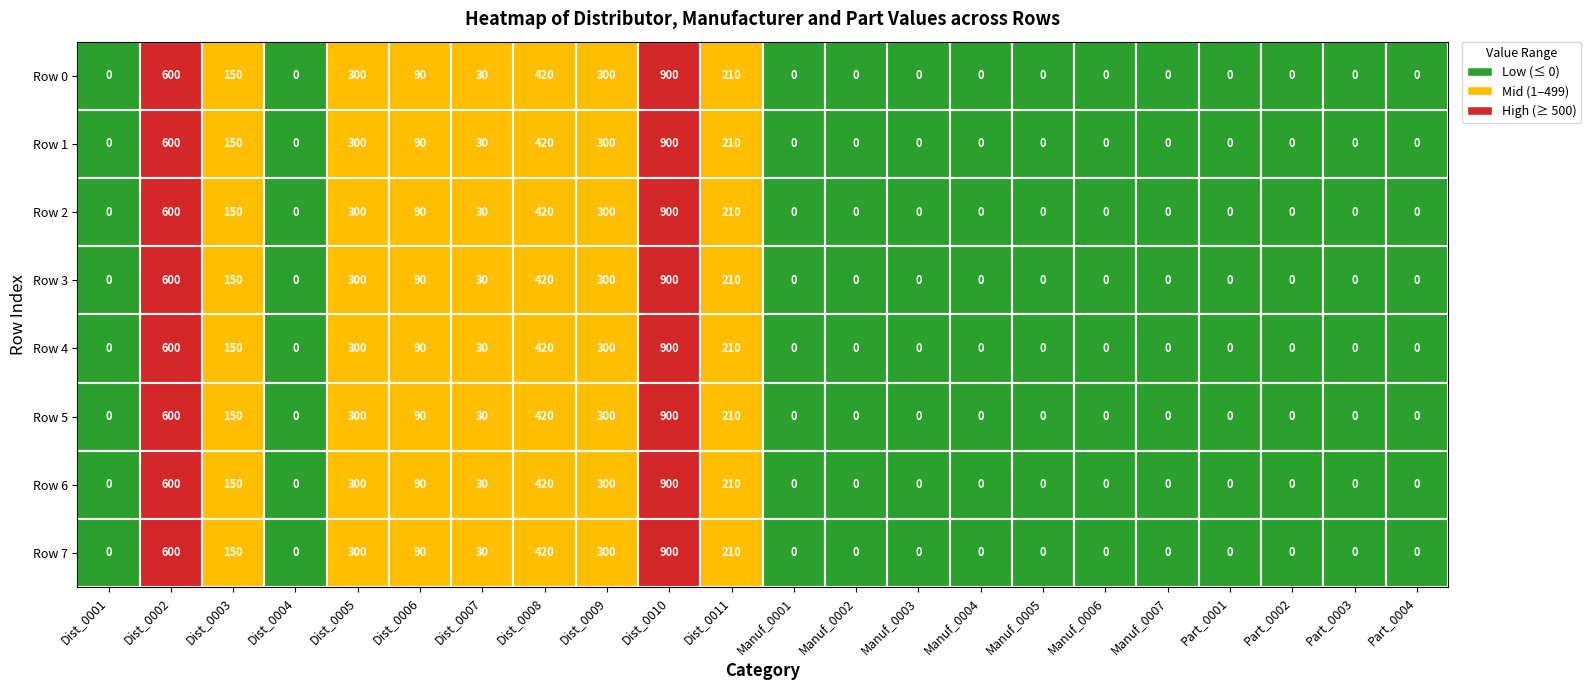

Reading right to left, extract all data points from this chart.

Dist_0001: 7=0	6=0	5=0	4=0	3=0	2=0	1=0	0=0
Dist_0002: 7=600	6=600	5=600	4=600	3=600	2=600	1=600	0=600
Dist_0003: 7=150	6=150	5=150	4=150	3=150	2=150	1=150	0=150
Dist_0004: 7=0	6=0	5=0	4=0	3=0	2=0	1=0	0=0
Dist_0005: 7=300	6=300	5=300	4=300	3=300	2=300	1=300	0=300
Dist_0006: 7=90	6=90	5=90	4=90	3=90	2=90	1=90	0=90
Dist_0007: 7=30	6=30	5=30	4=30	3=30	2=30	1=30	0=30
Dist_0008: 7=420	6=420	5=420	4=420	3=420	2=420	1=420	0=420
Dist_0009: 7=300	6=300	5=300	4=300	3=300	2=300	1=300	0=300
Dist_0010: 7=900	6=900	5=900	4=900	3=900	2=900	1=900	0=900
Dist_0011: 7=210	6=210	5=210	4=210	3=210	2=210	1=210	0=210
Manuf_0001: 7=0	6=0	5=0	4=0	3=0	2=0	1=0	0=0
Manuf_0002: 7=0	6=0	5=0	4=0	3=0	2=0	1=0	0=0
Manuf_0003: 7=0	6=0	5=0	4=0	3=0	2=0	1=0	0=0
Manuf_0004: 7=0	6=0	5=0	4=0	3=0	2=0	1=0	0=0
Manuf_0005: 7=0	6=0	5=0	4=0	3=0	2=0	1=0	0=0
Manuf_0006: 7=0	6=0	5=0	4=0	3=0	2=0	1=0	0=0
Manuf_0007: 7=0	6=0	5=0	4=0	3=0	2=0	1=0	0=0
Part_0001: 7=0	6=0	5=0	4=0	3=0	2=0	1=0	0=0
Part_0002: 7=0	6=0	5=0	4=0	3=0	2=0	1=0	0=0
Part_0003: 7=0	6=0	5=0	4=0	3=0	2=0	1=0	0=0
Part_0004: 7=0	6=0	5=0	4=0	3=0	2=0	1=0	0=0